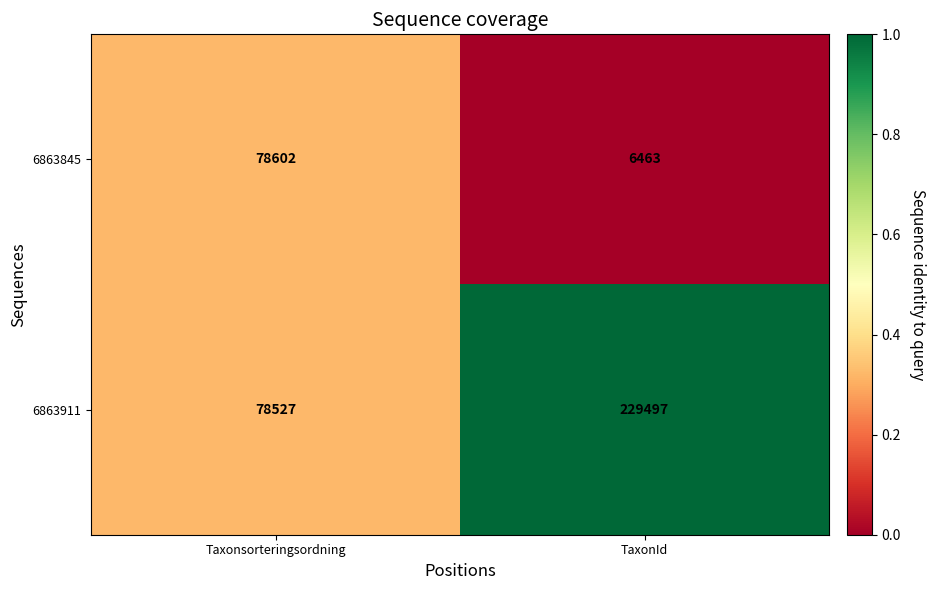

List the labels in order of 6863911 value, smallest first.

Taxonsorteringsordning, TaxonId